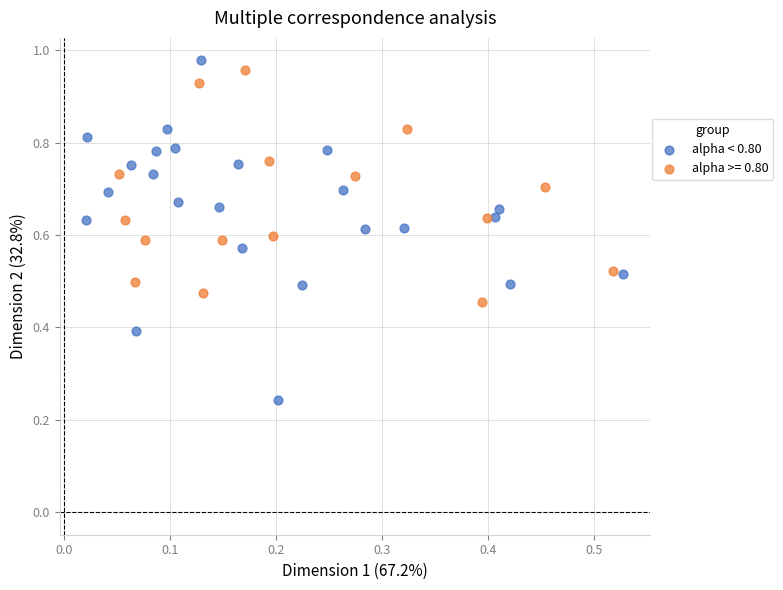

Which series reaches the minimum Y coordinate?

alpha < 0.80